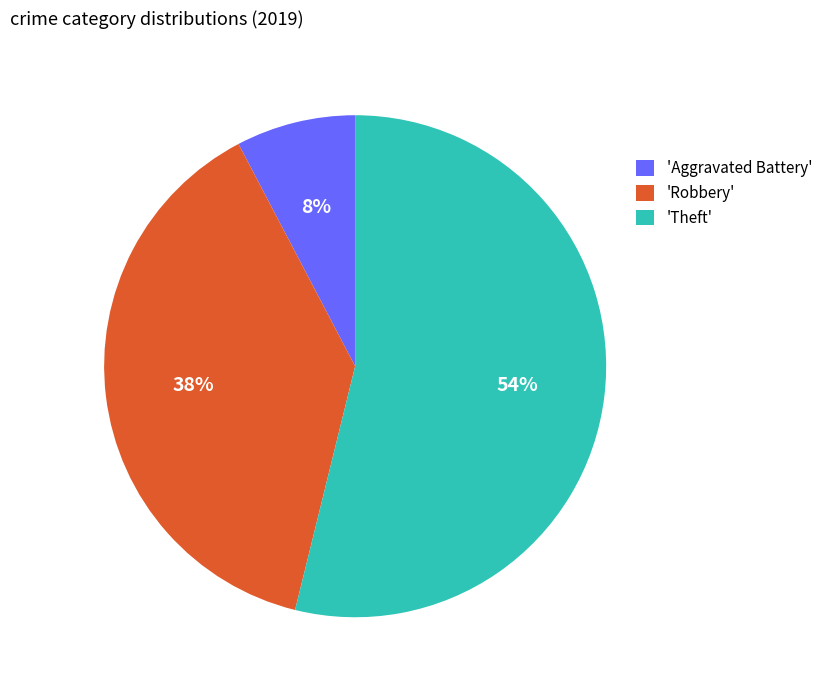

The 'Aggravated Battery' slice represents 21% of the pie. True or false?

False